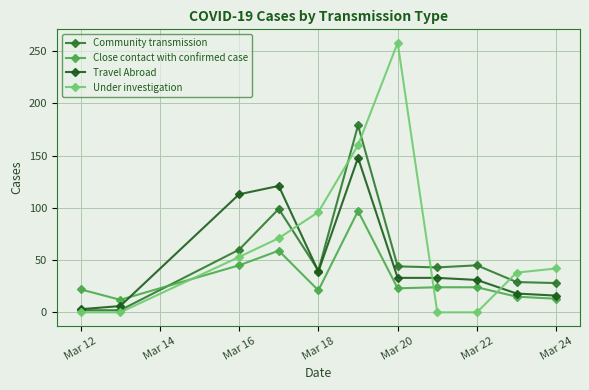

Which series ends up on top after the final intersection of Close contact with confirmed case and Community transmission?

Community transmission